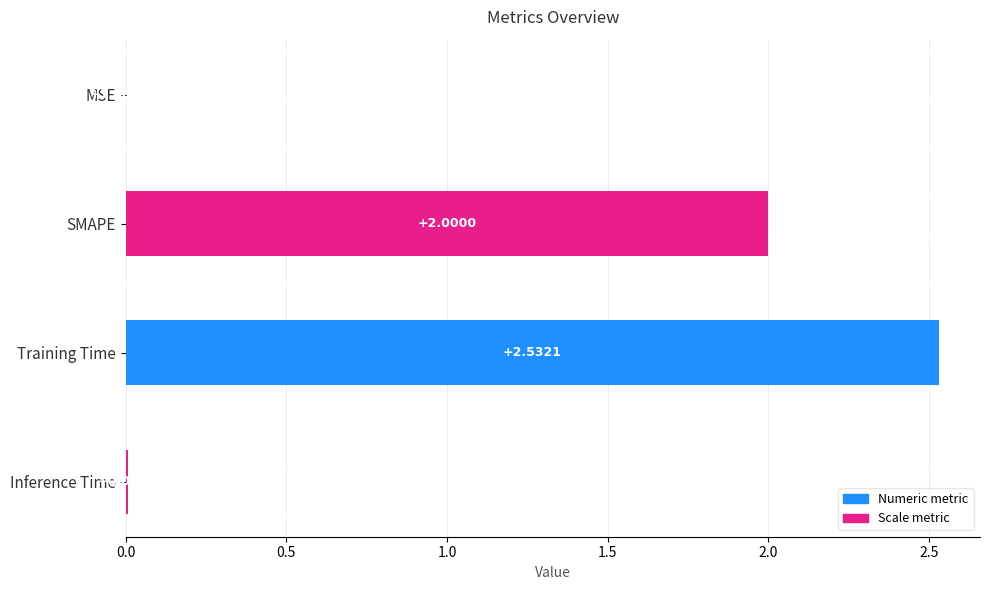

Which has a higher value, Inference Time or Training Time?

Training Time